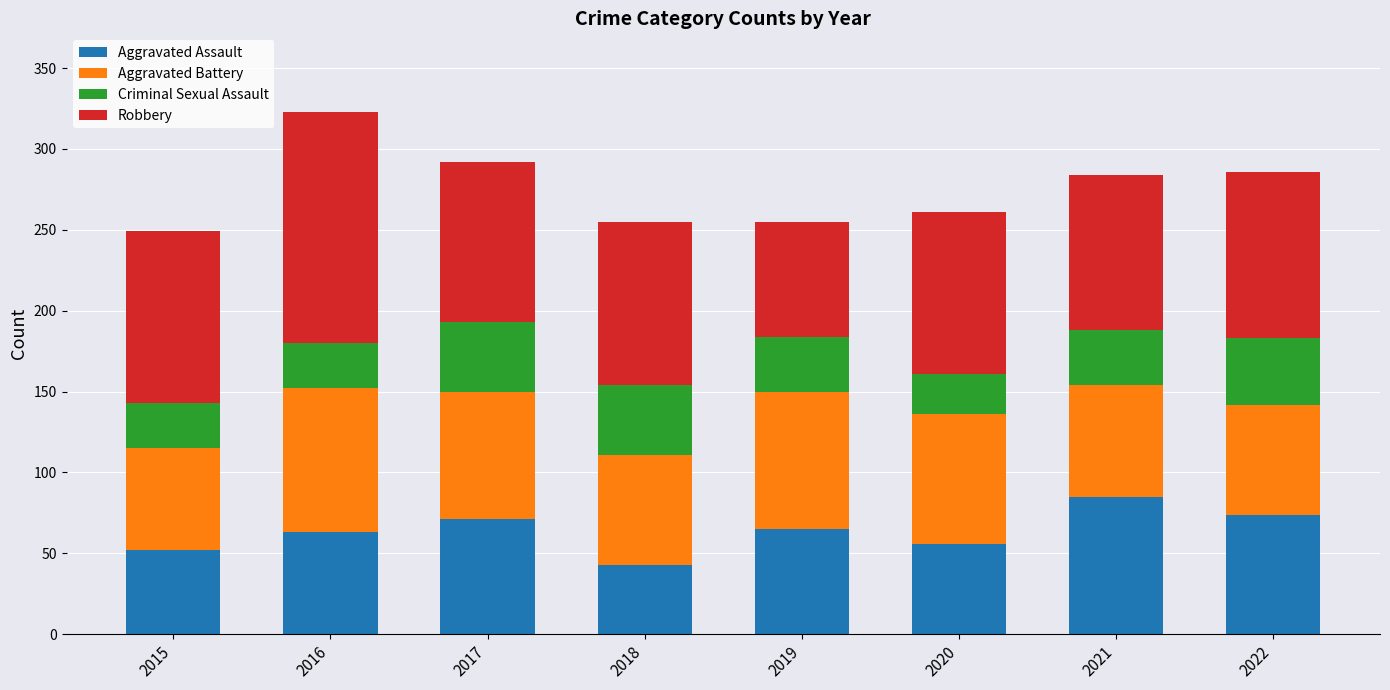

The value of Aggravated Assault at 2019 is 113. True or false?

False